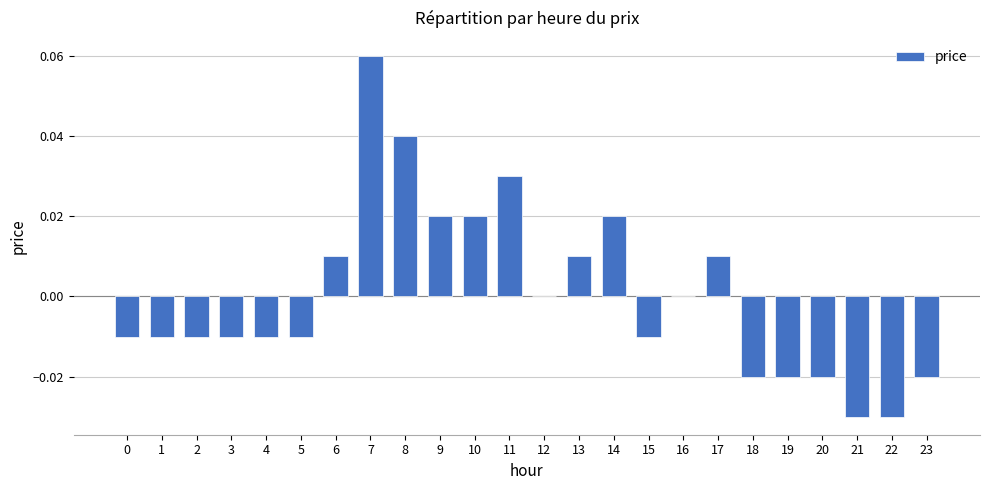

At which category does the chart reach its peak across all series?

7